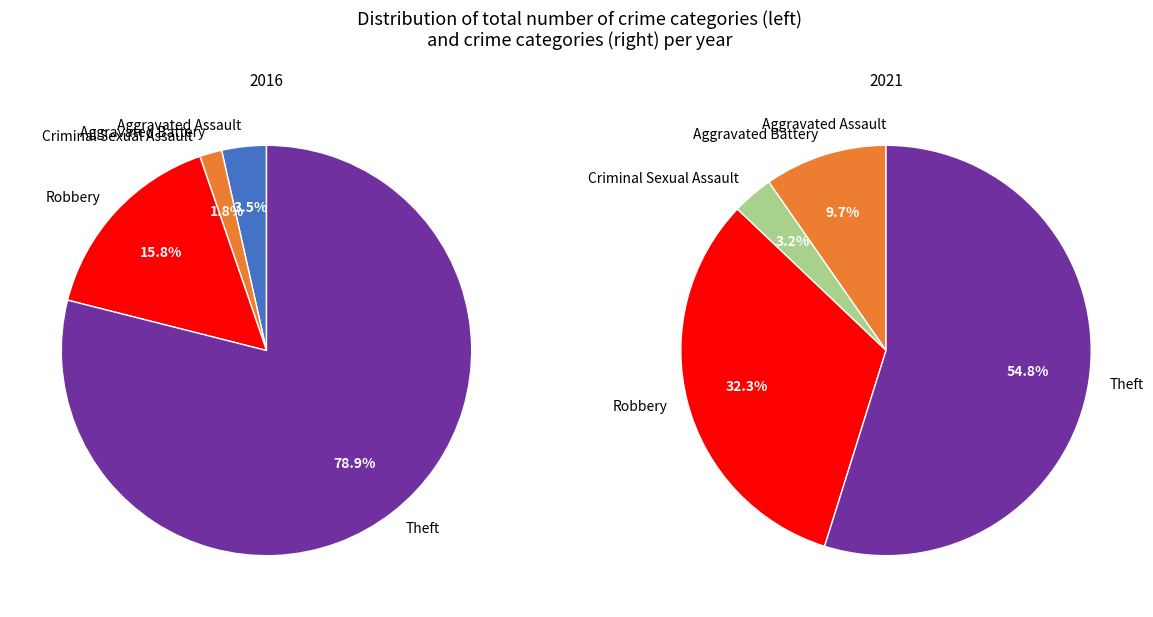

To the nearest percent, what is the average slice percentage?

20%